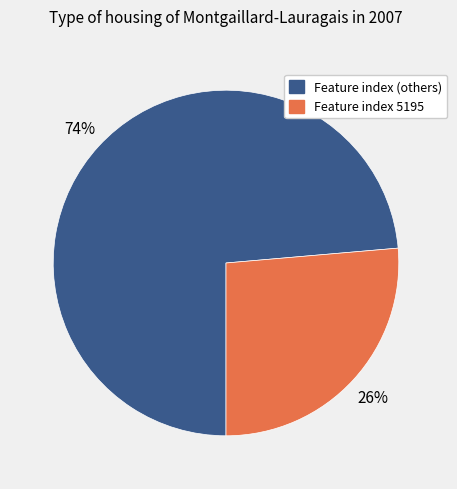

Does Feature index (others) represent more than half of the total?

Yes